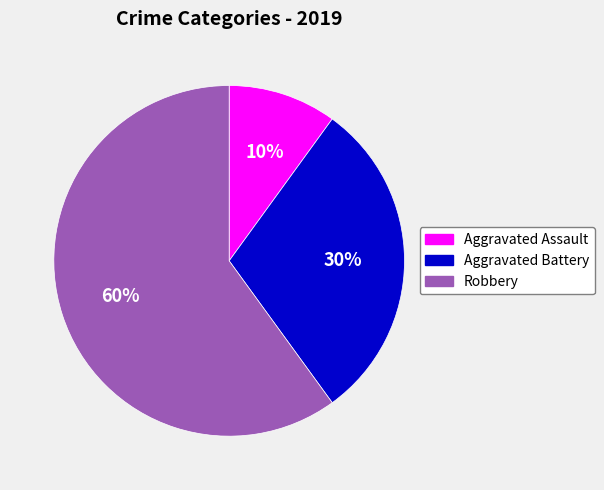

How many segments does this pie chart have?

3